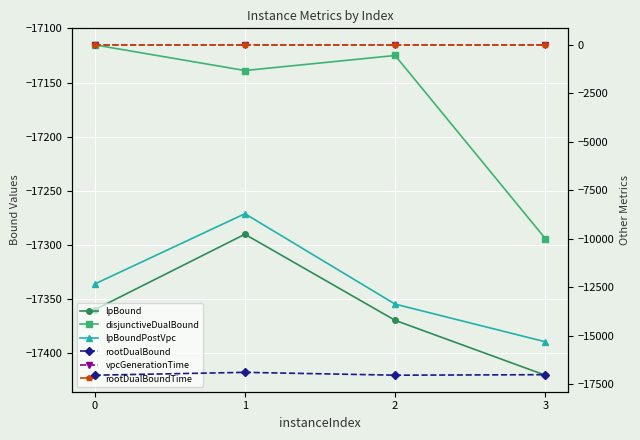

Reading left to right, list all the values displayed in this chart.

lpBound: 0=-17360.2	1=-17290.4	2=-17370.0	3=-17420.8
disjunctiveDualBound: 0=-17115.2	1=-17138.9	2=-17125.0	3=-17294.3
lpBoundPostVpc: 0=-17336.4	1=-17271.4	2=-17355.0	3=-17389.8
rootDualBound: 0=-17042.5	1=-16895.5	2=-17041.8	3=-17015.8
vpcGenerationTime: 0=1.2	1=1.3	2=1.2	3=1.3
rootDualBoundTime: 0=2.0	1=2.1	2=2.0	3=2.3